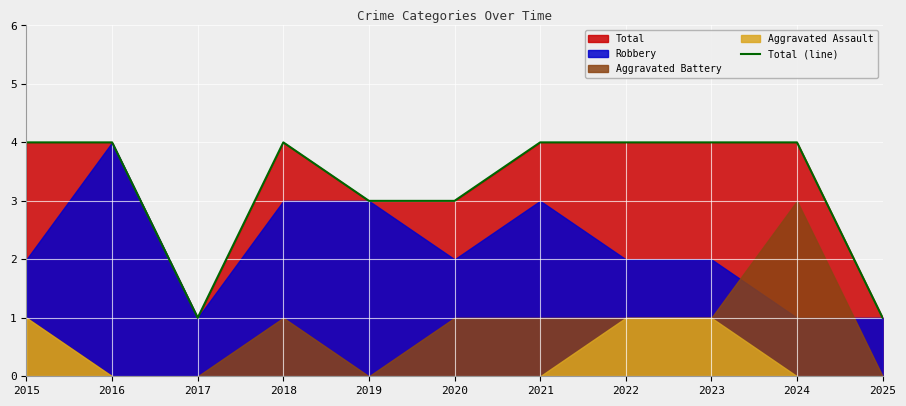

At which label is the value closest to 2?

2017